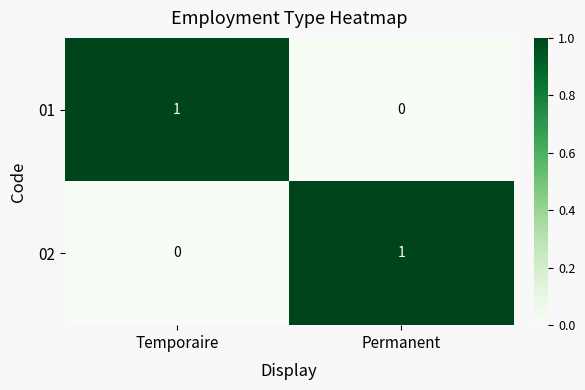

Reading right to left, extract all data points from this chart.

01: 0	1
02: 1	0